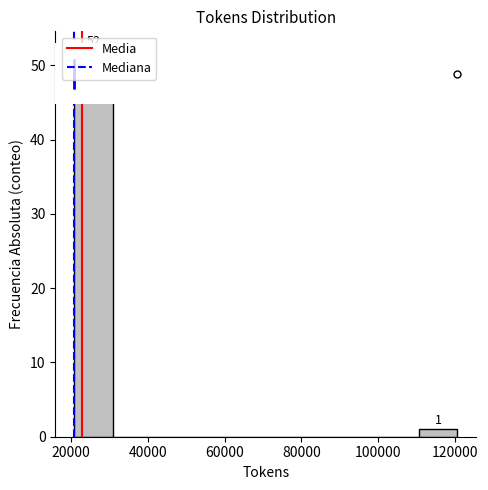

Which range on the x-axis has the tallest bar?

20000 to 30000